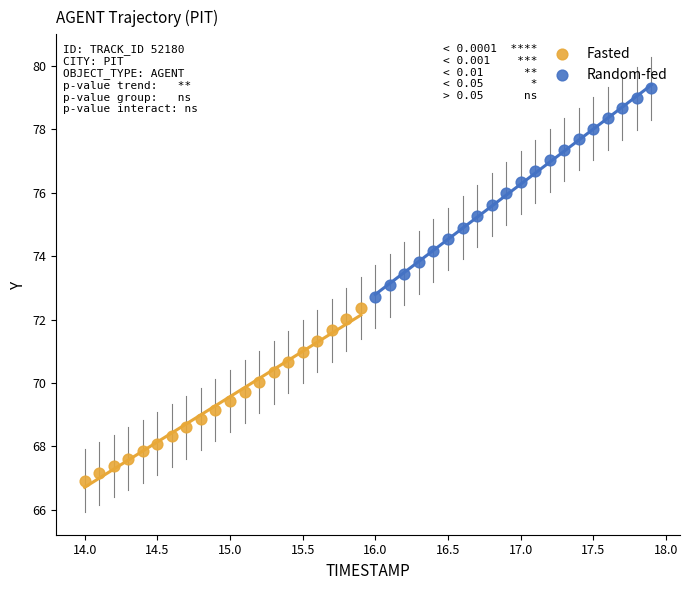

Which series contains the highest Y value?

Random-fed